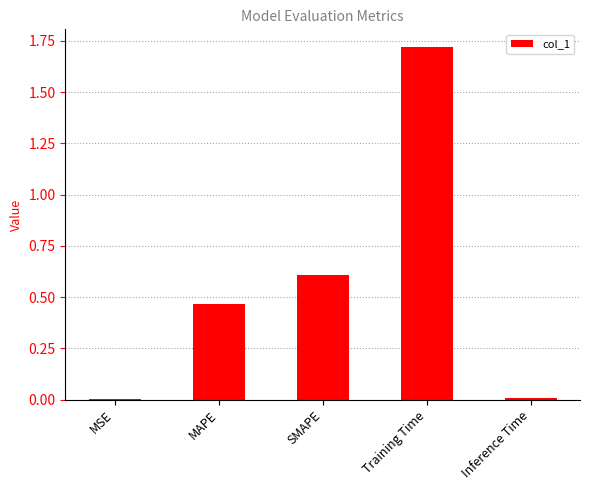

What is the approximate value at SMAPE?

0.6